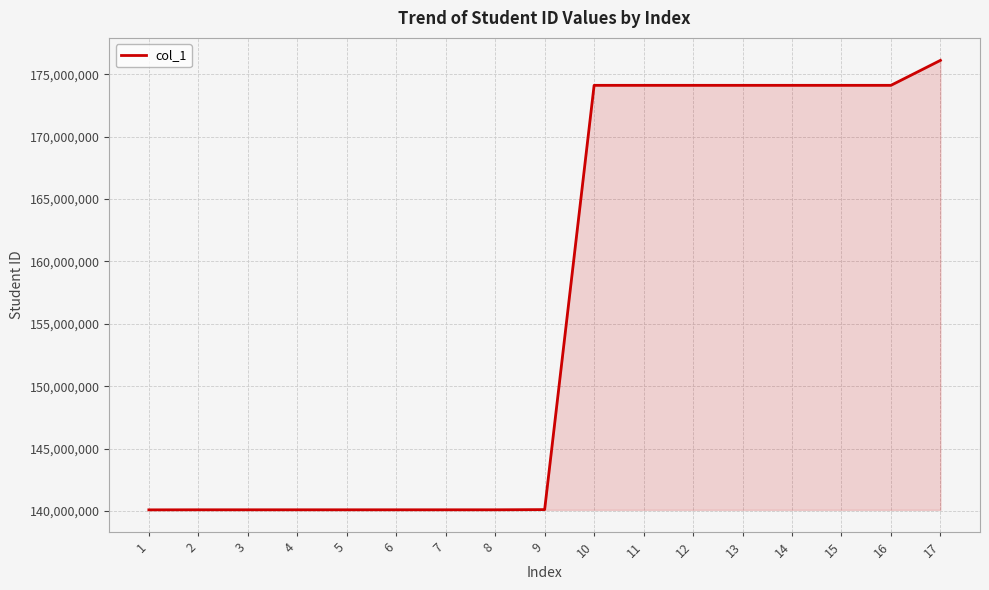

True or false: the data shows 174107022 at 11.

True